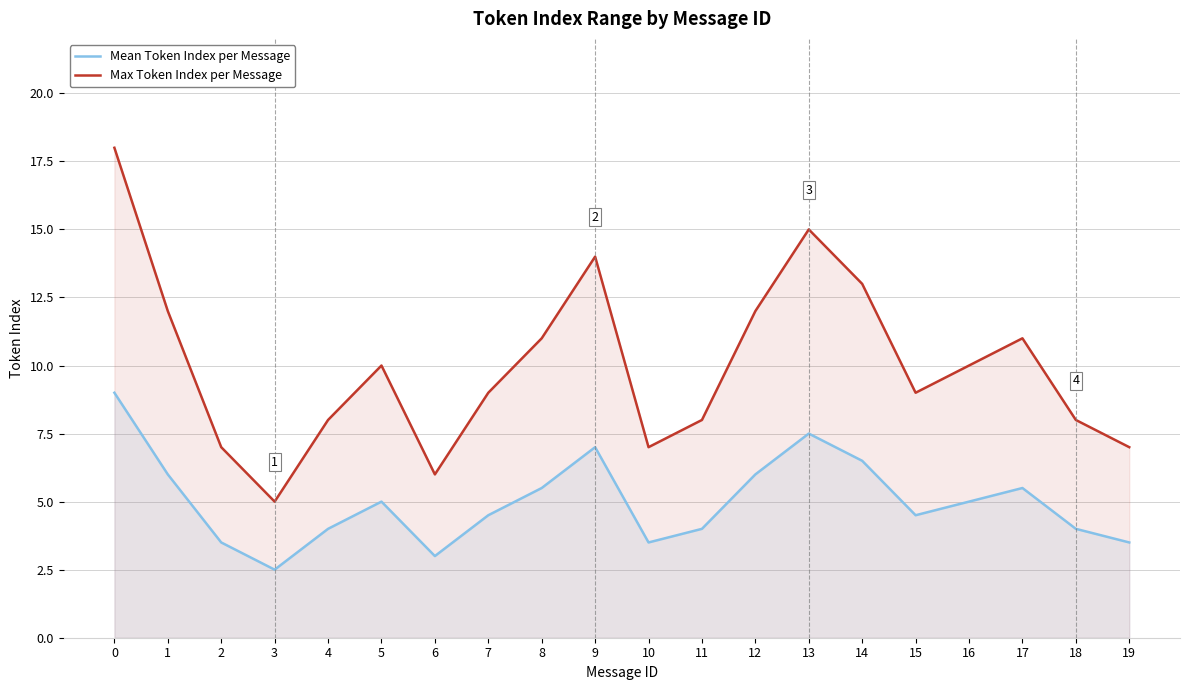

Reading left to right, transcribe all the data shown in this chart.

Mean Token Index per Message: 0=9.0	1=6.0	2=3.5	3=2.5	4=4.0	5=5.0	6=3.0	7=4.5	8=5.5	9=7.0	10=3.5	11=4.0	12=6.0	13=7.5	14=6.5	15=4.5	16=5.0	17=5.5	18=4.0	19=3.5
Max Token Index per Message: 0=18.0	1=12.0	2=7.0	3=5.0	4=8.0	5=10.0	6=6.0	7=9.0	8=11.0	9=14.0	10=7.0	11=8.0	12=12.0	13=15.0	14=13.0	15=9.0	16=10.0	17=11.0	18=8.0	19=7.0